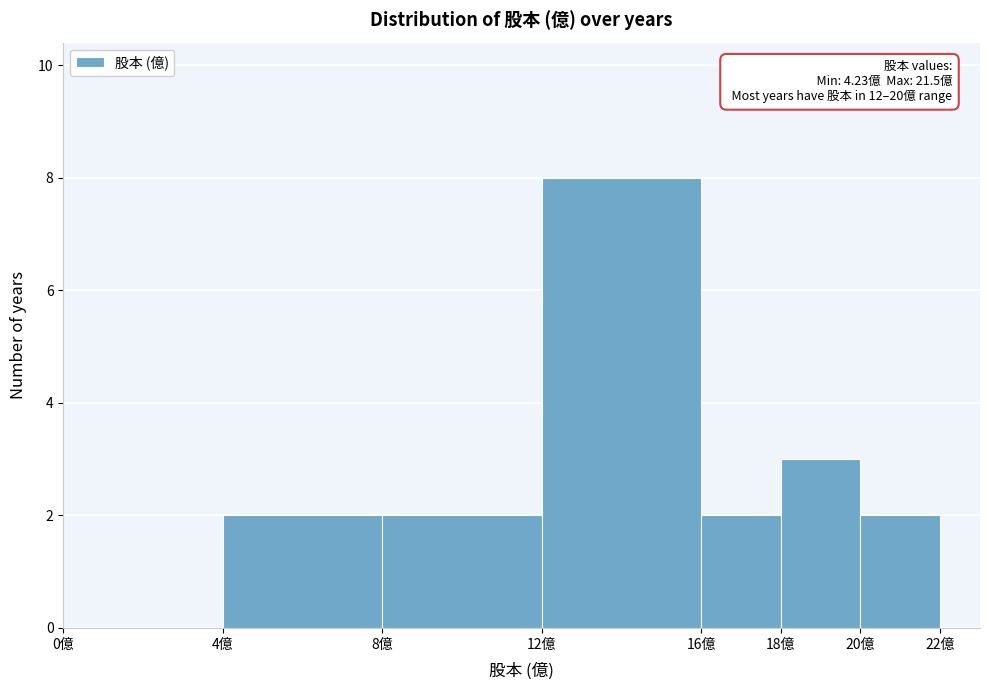

Which range on the x-axis has the tallest bar?

12 to 16